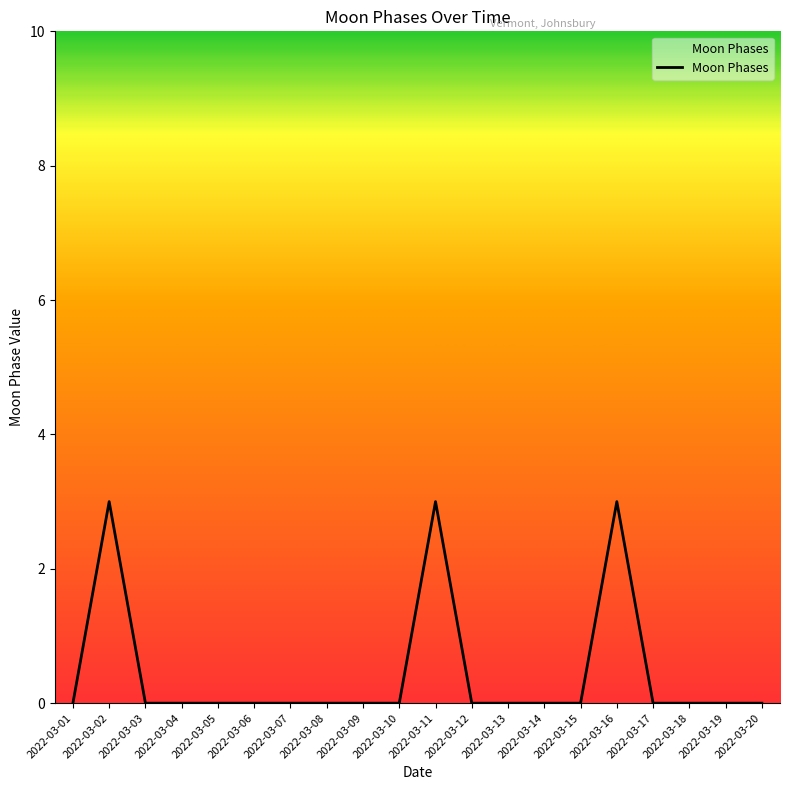

The value at 2022-03-17 is -2. True or false?

False